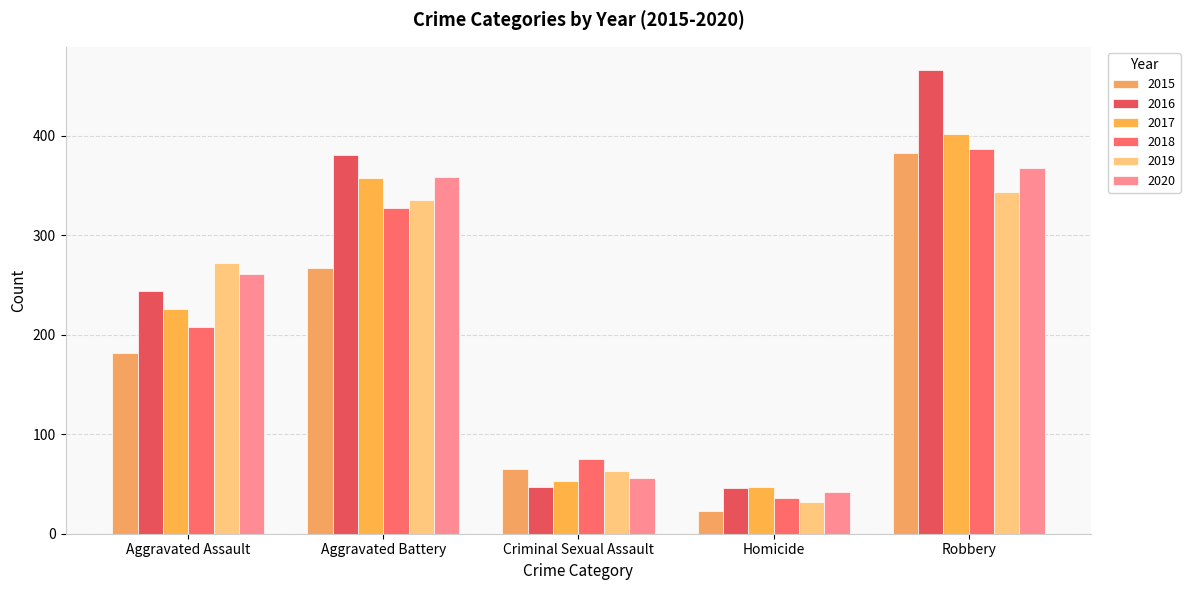

What is the sum of all 2018 values?

1033